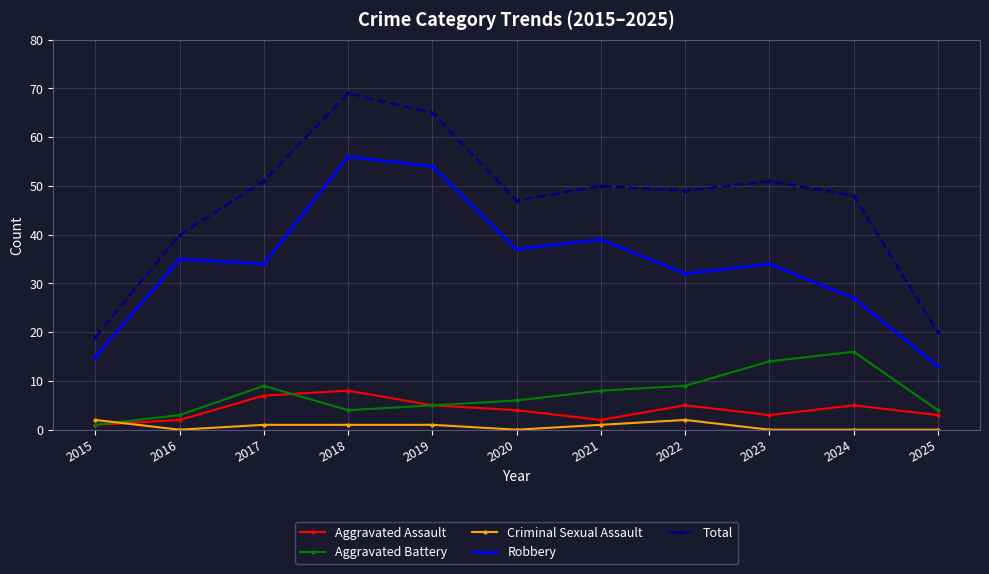

What is the maximum value shown in the chart?

69